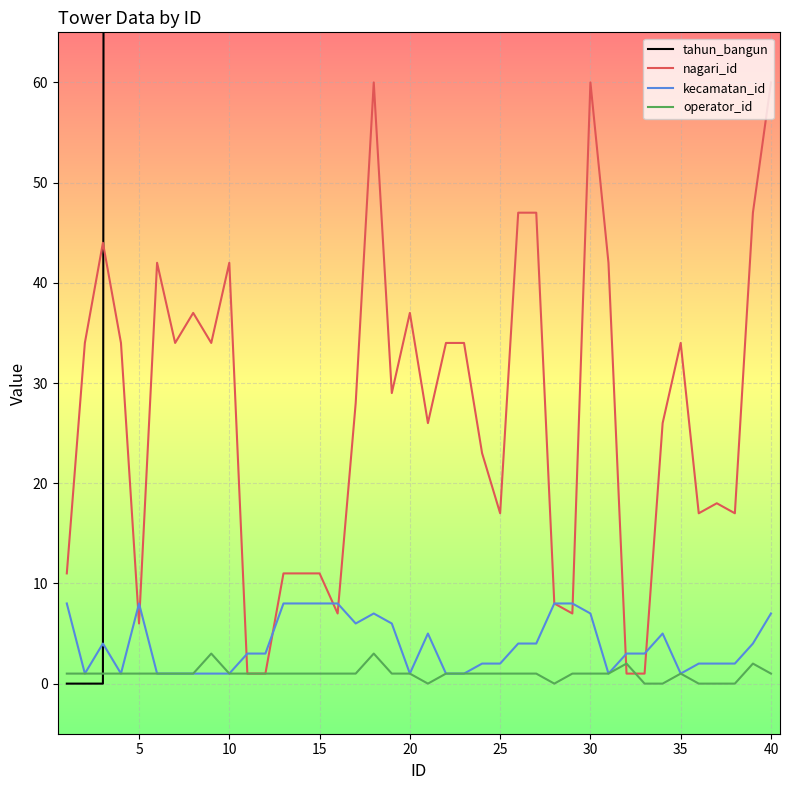

Is it true that nagari_id equals 17 at 25?

True